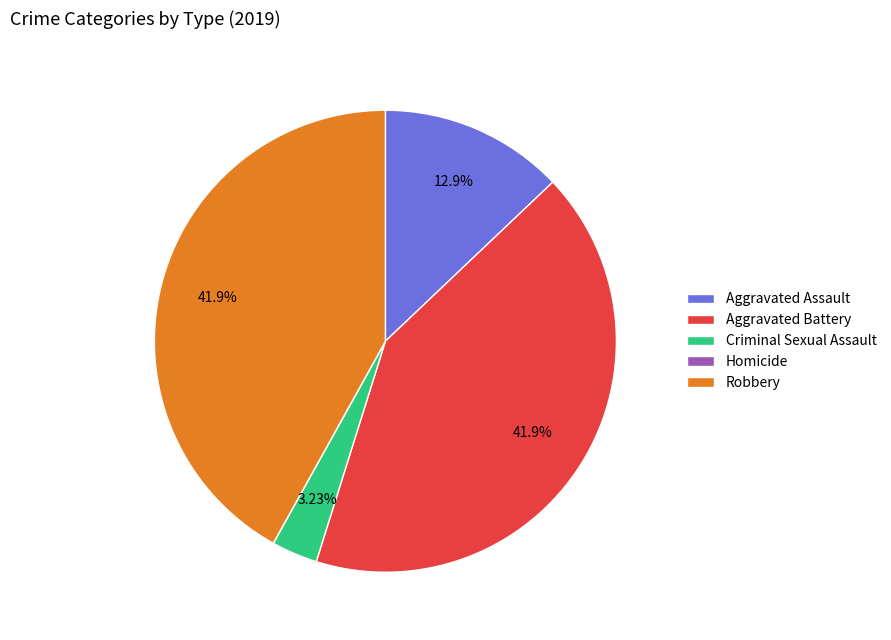

Combined, do Aggravated Assault and Criminal Sexual Assault account for over 50%?

No